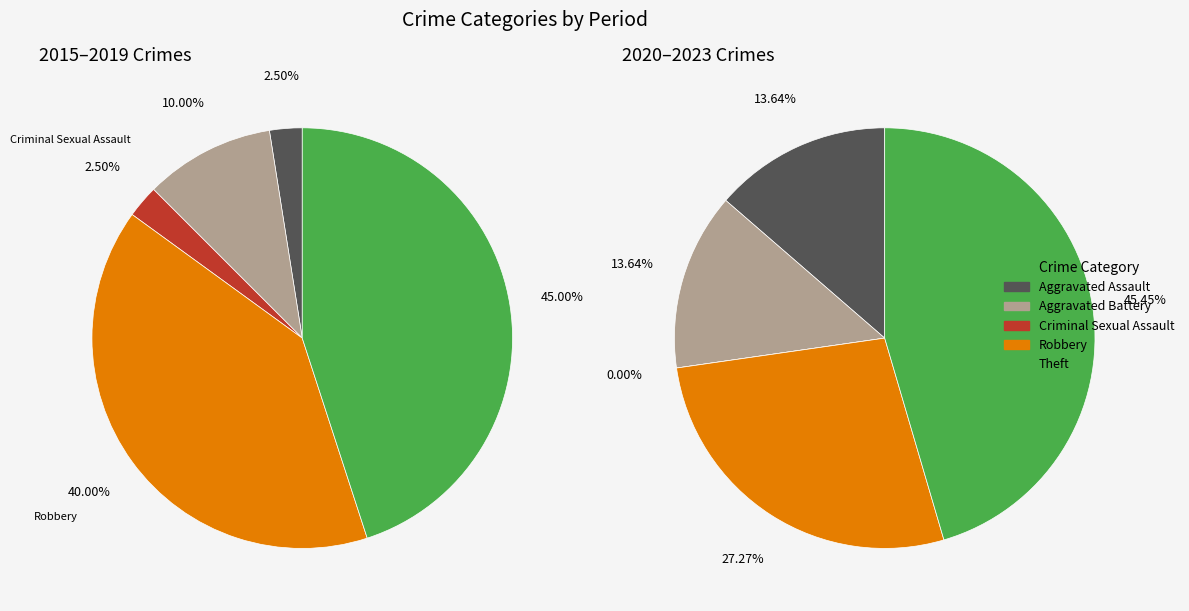

How many slices are in this pie chart?

5